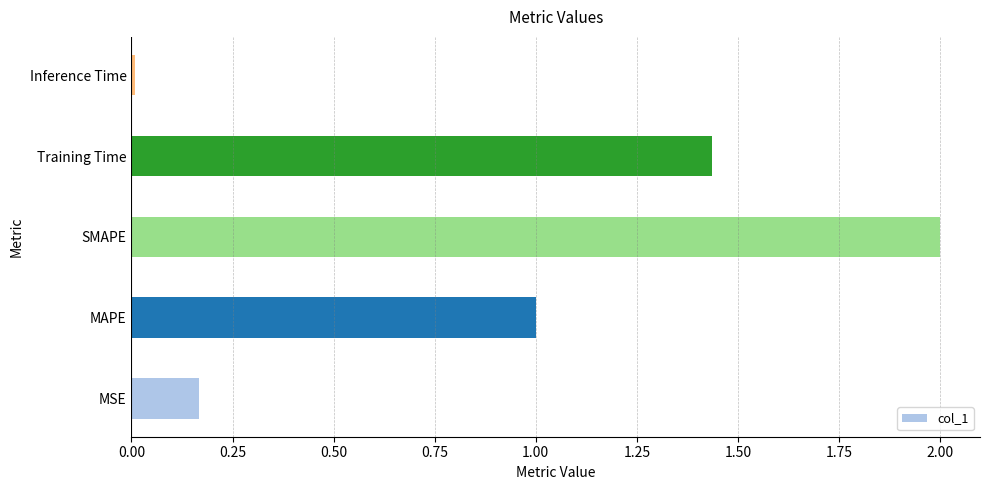

Between Training Time and SMAPE, which is larger?

SMAPE